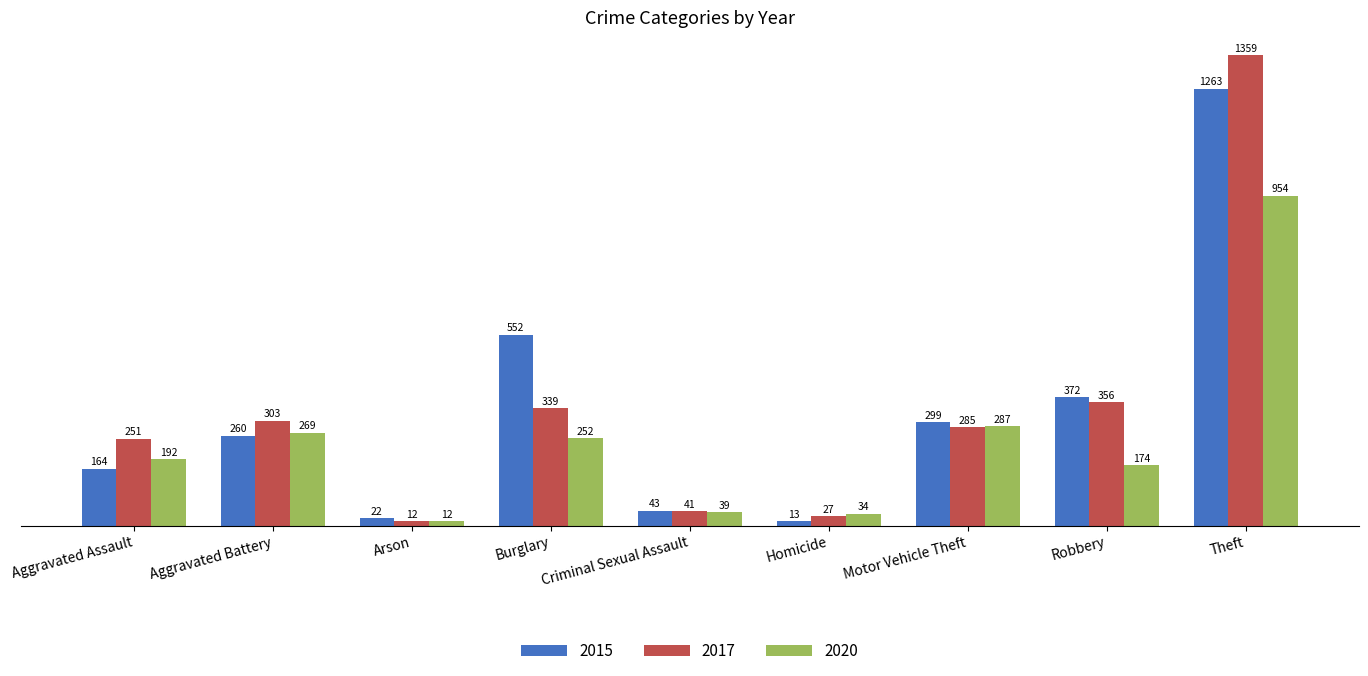

Reading right to left, transcribe all the data shown in this chart.

2015: Theft=1263	Robbery=372	Motor Vehicle Theft=299	Homicide=13	Criminal Sexual Assault=43	Burglary=552	Arson=22	Aggravated Battery=260	Aggravated Assault=164
2017: Theft=1359	Robbery=356	Motor Vehicle Theft=285	Homicide=27	Criminal Sexual Assault=41	Burglary=339	Arson=12	Aggravated Battery=303	Aggravated Assault=251
2020: Theft=954	Robbery=174	Motor Vehicle Theft=287	Homicide=34	Criminal Sexual Assault=39	Burglary=252	Arson=12	Aggravated Battery=269	Aggravated Assault=192